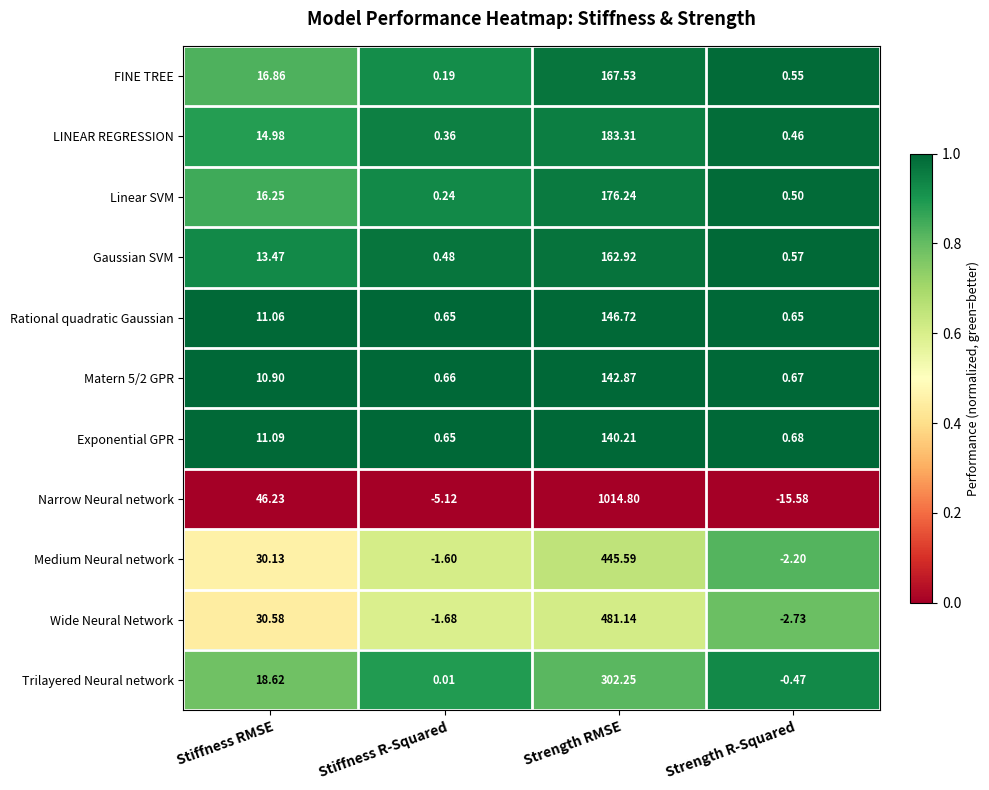

What is the difference between the highest and lowest values at Stiffness R-Squared?

5.8